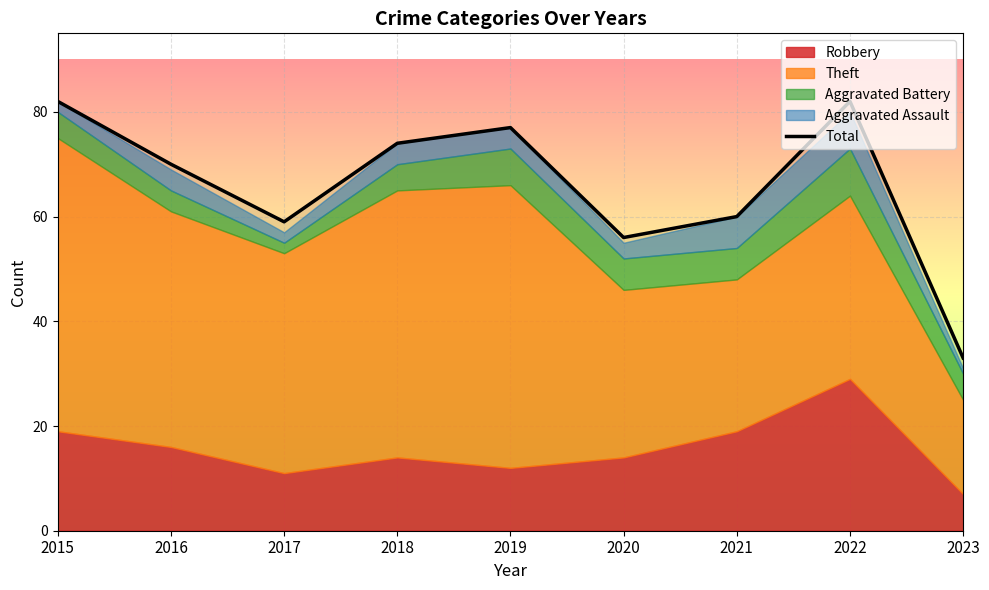

What is the difference between the values at 2021 and 2015?

22